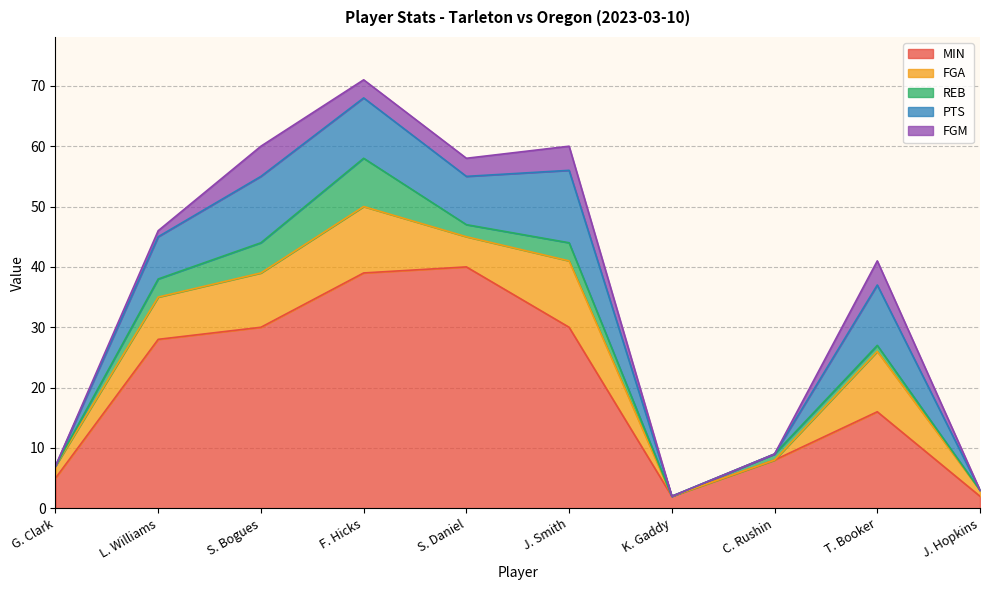

Which series has the largest total across all categories?

MIN